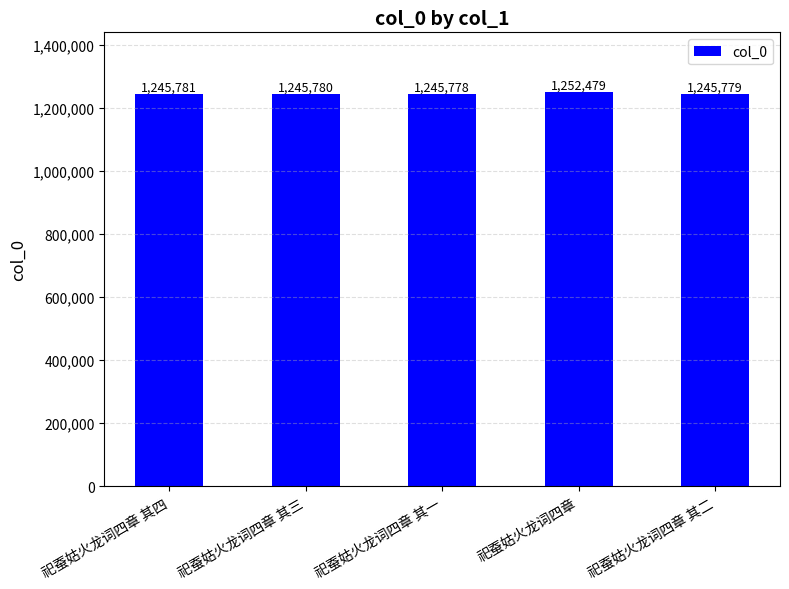

What is the ratio of the value at 祀蚕姑火龙词四章 其三 to the value at 祀蚕姑火龙词四章 其一?

1.0